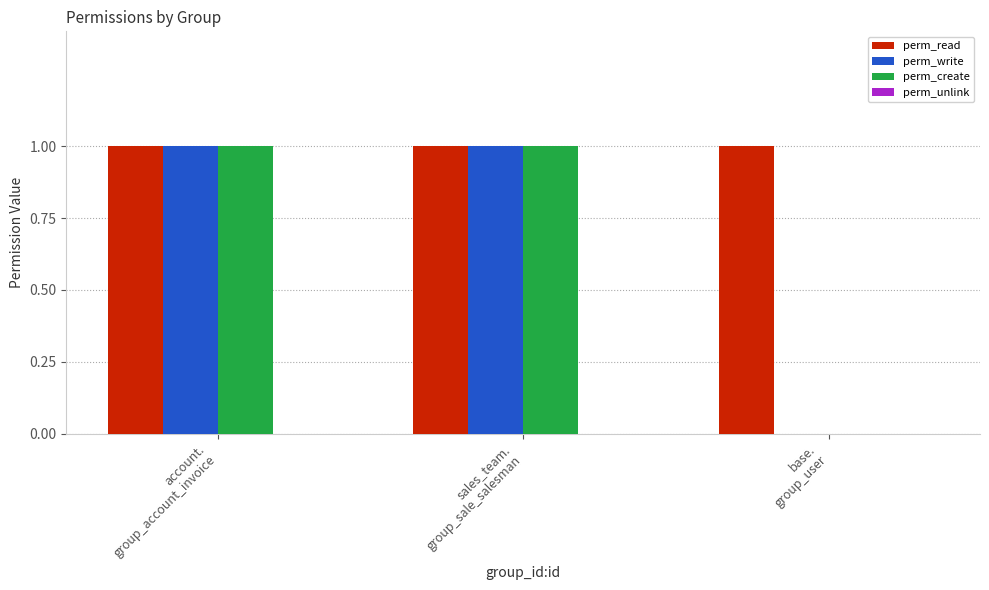

What is the sum of the perm_read values at account.
group_account_invoice and sales_team.
group_sale_salesman?

2